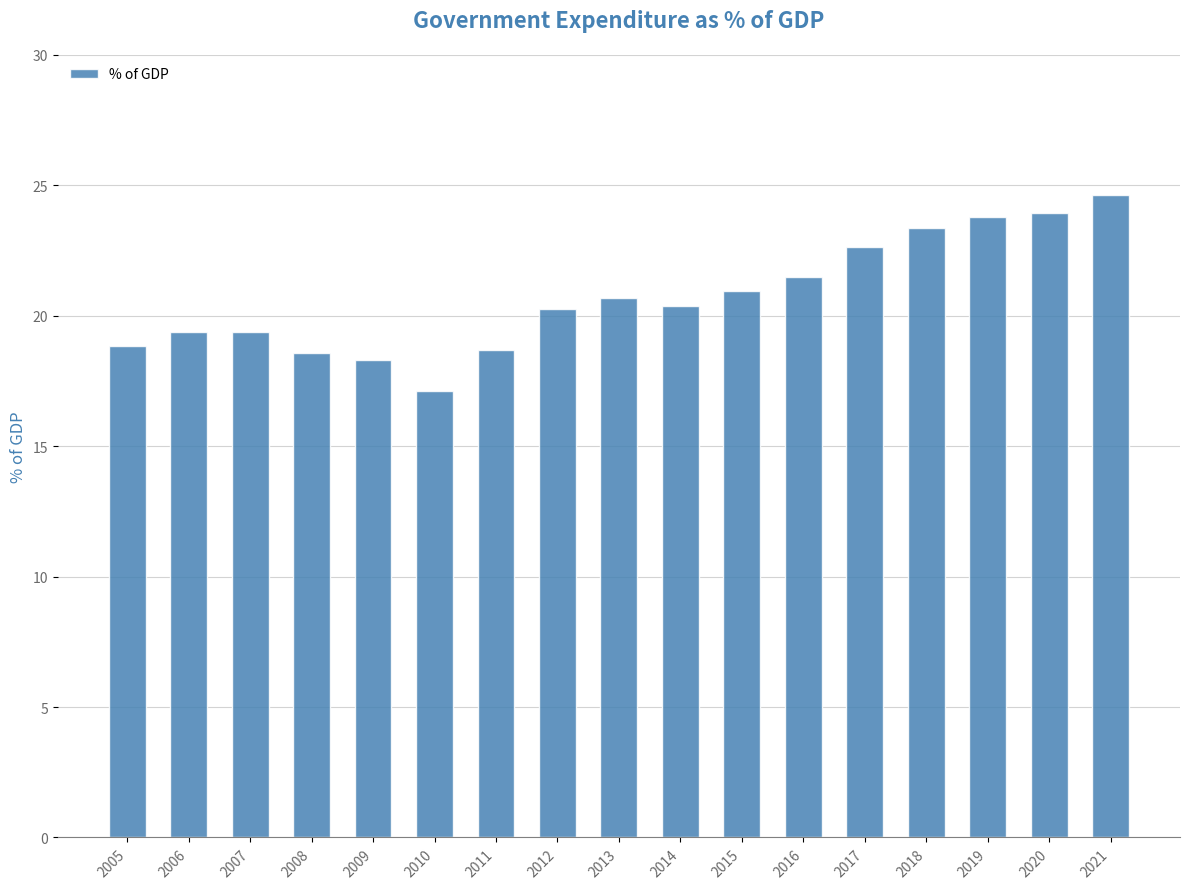

What is the value of the 9th bar from the left?

20.7